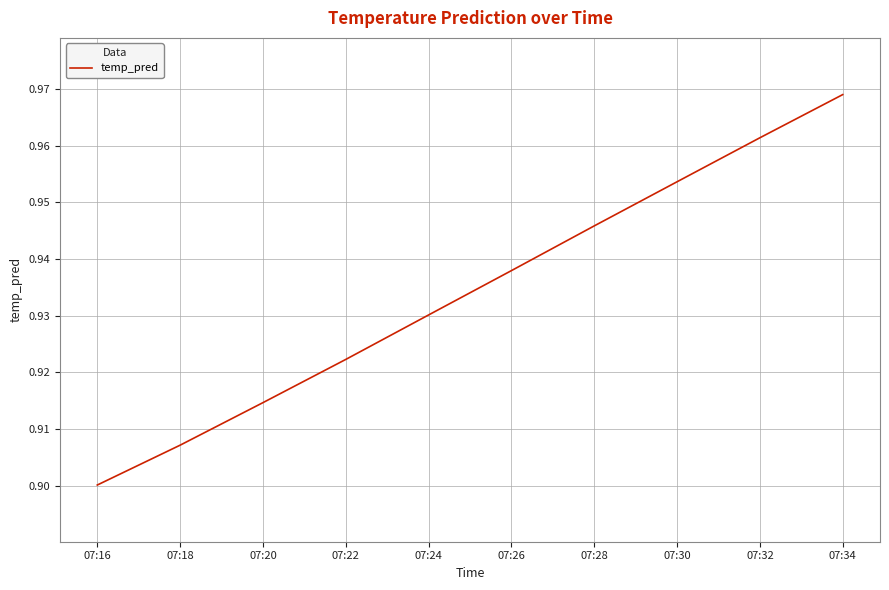

Rank the categories by value from lowest to highest.

07:16, 07:18, 07:20, 07:22, 07:24, 07:26, 07:28, 07:30, 07:32, 07:34